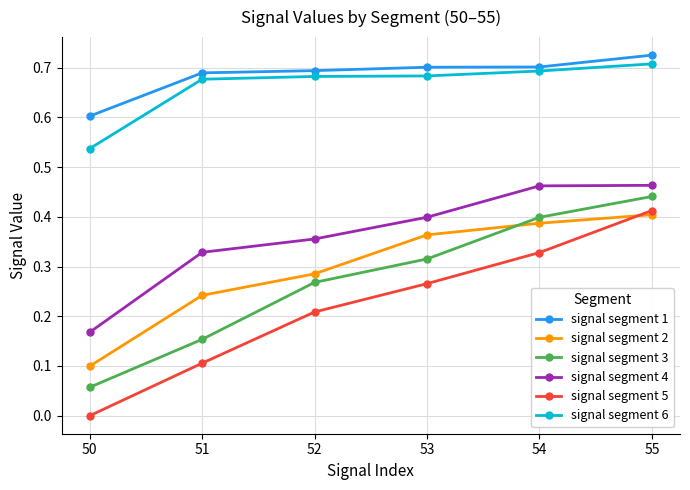

Does the chart have visible grid lines?

Yes